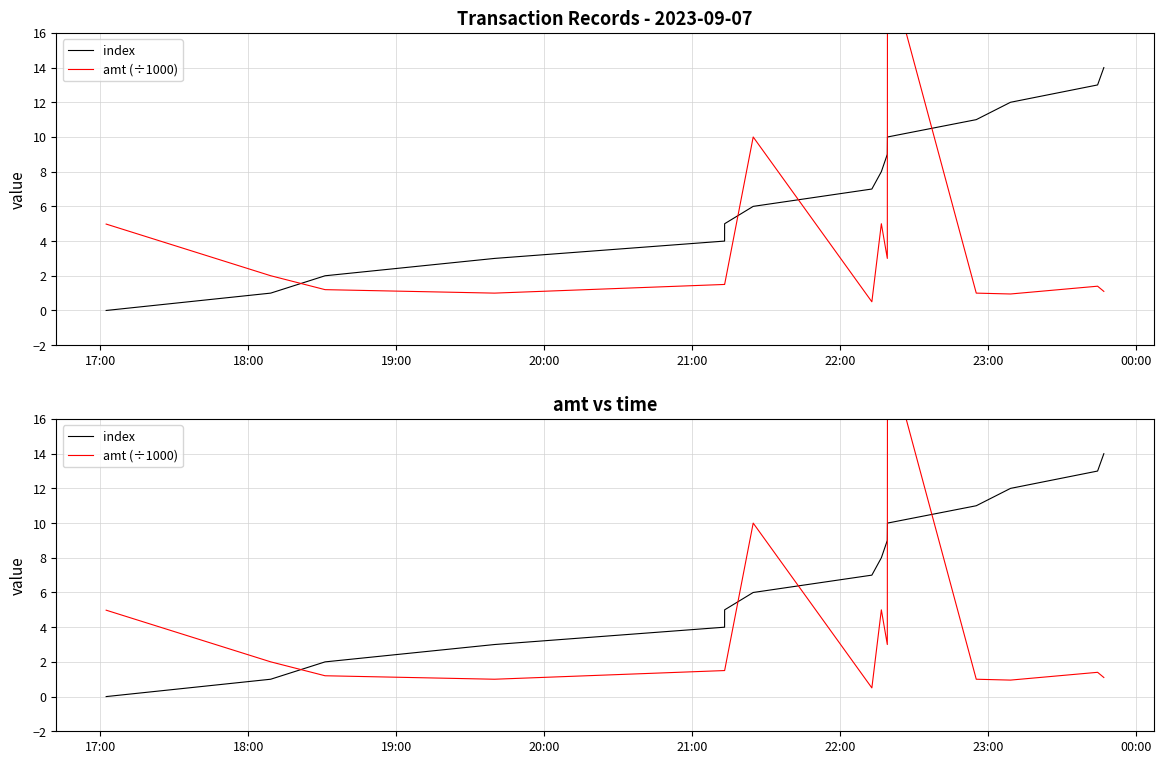

How many data points does each series have?

15